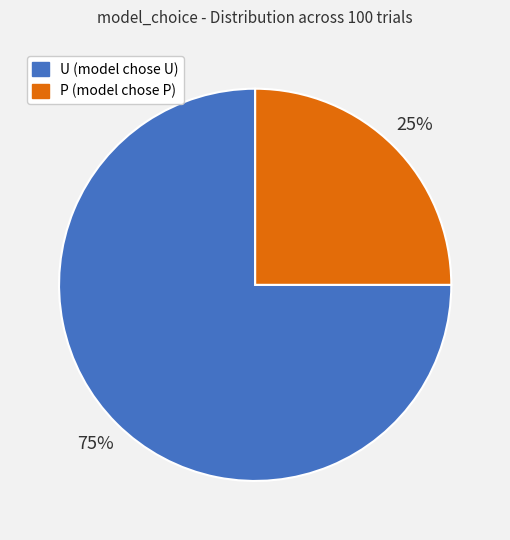

Rank the categories by value from highest to lowest.

U, P